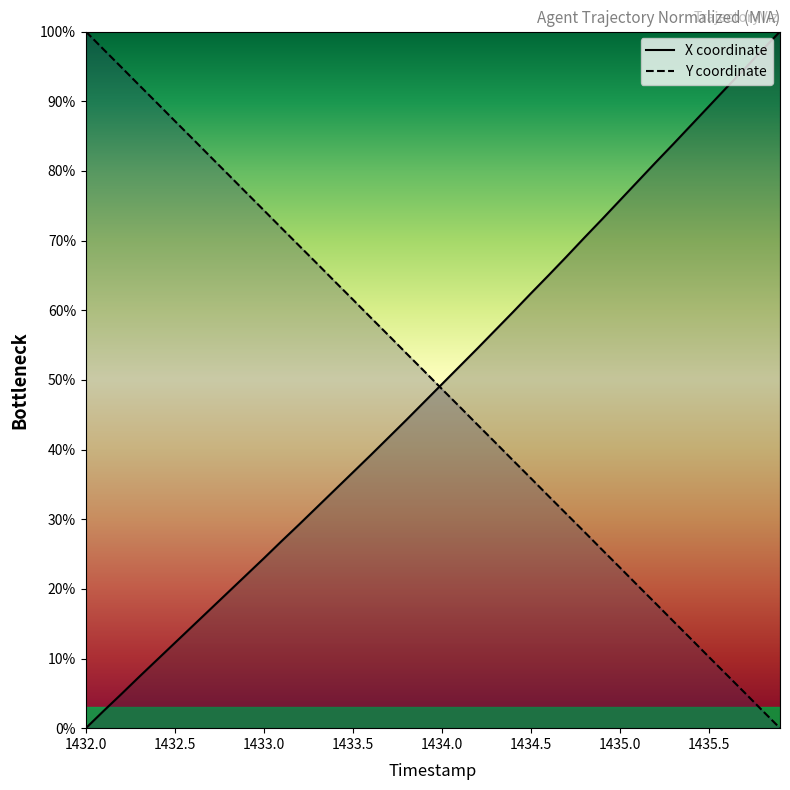

What is the spread (max minus min) of values at 1433.0?

50.0